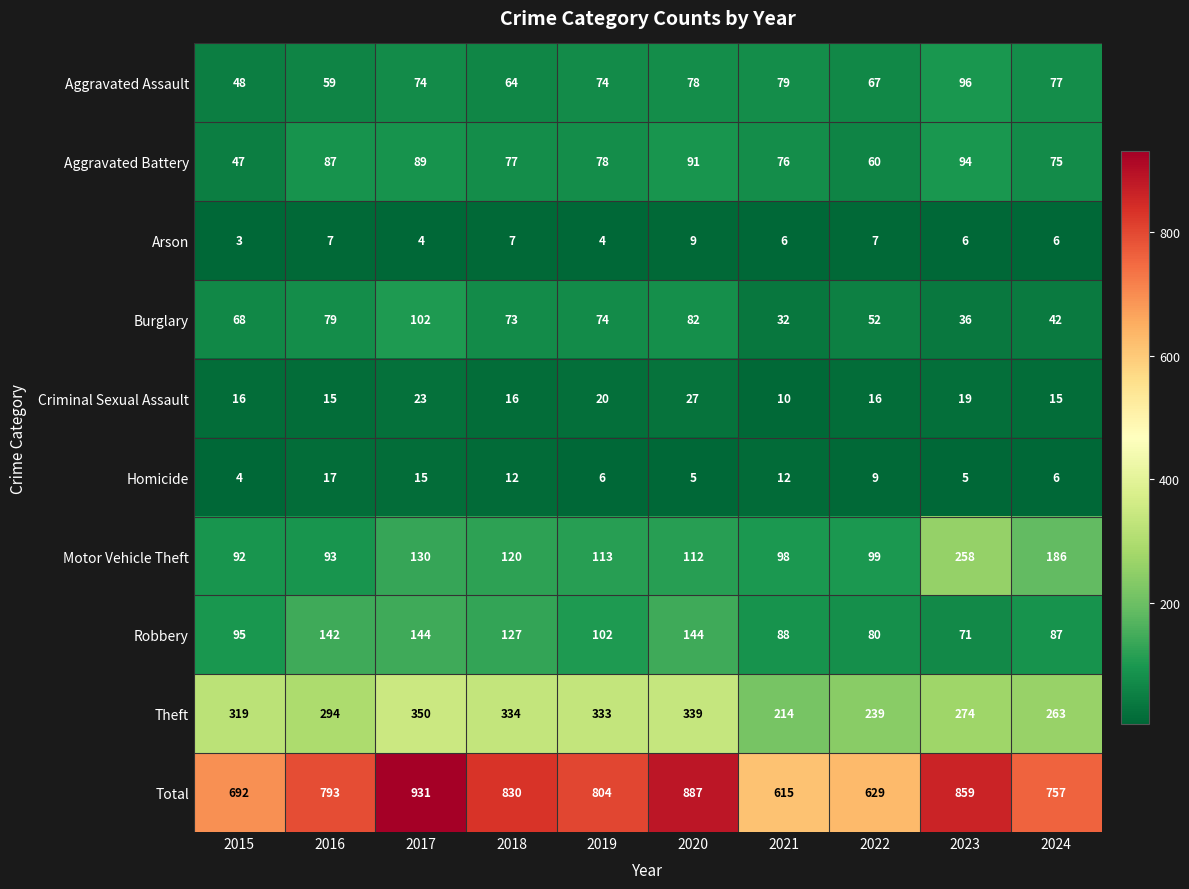

What is the total value across all series at 2015?

1384